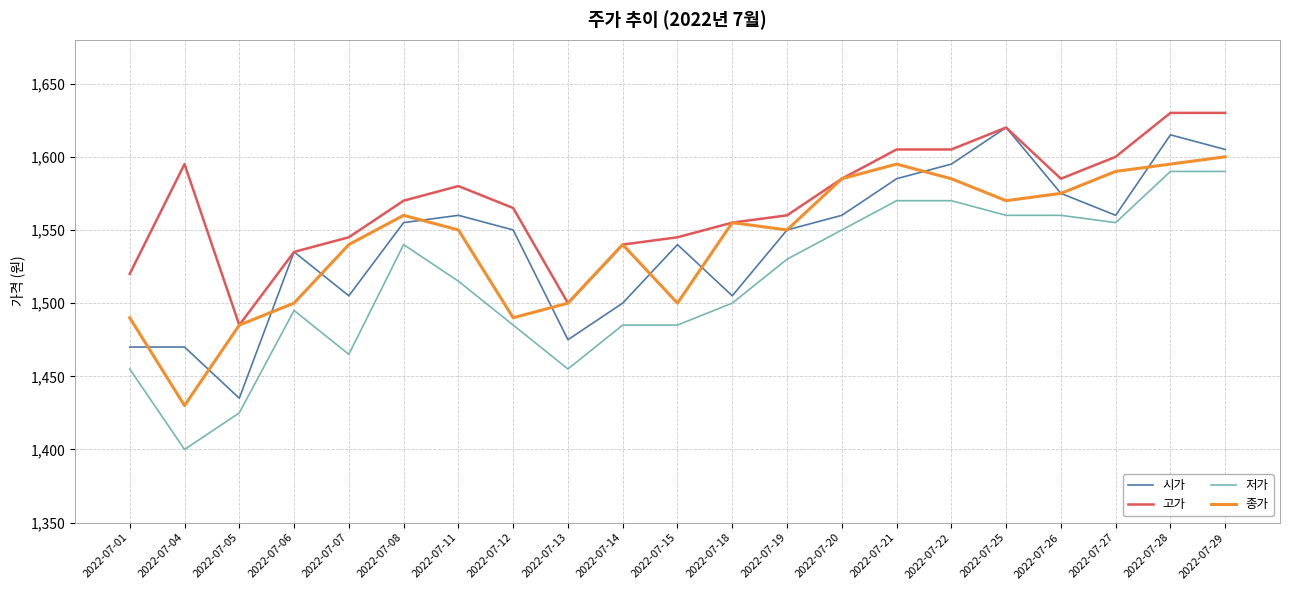

True or false: 저가 and 시가 intersect in this chart.

False